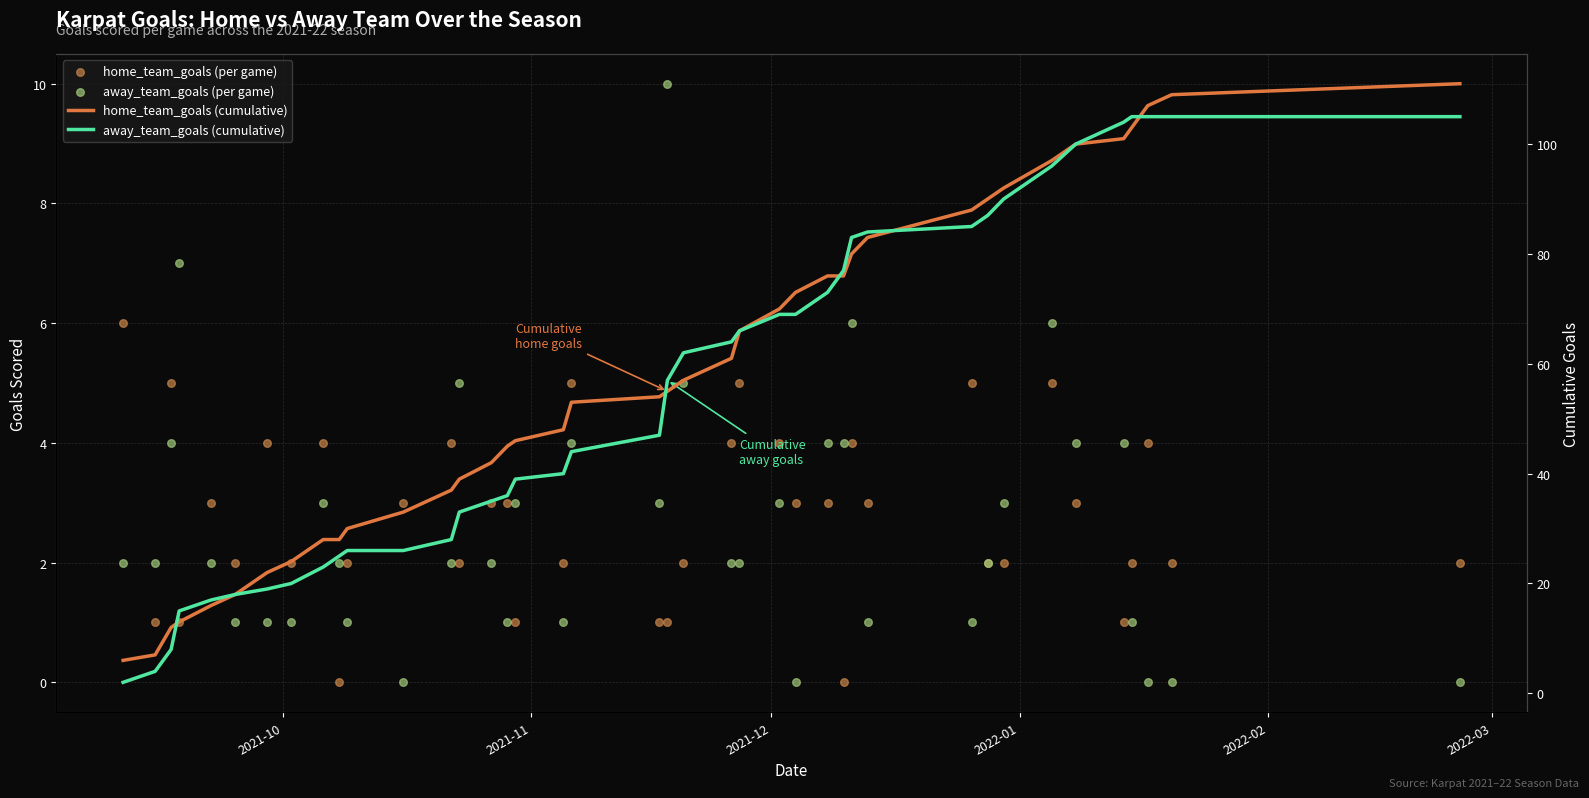

Is the value of away_team_goals (cumulative) at 36 greater than the value of away_team_goals (per game) at 15?

Yes